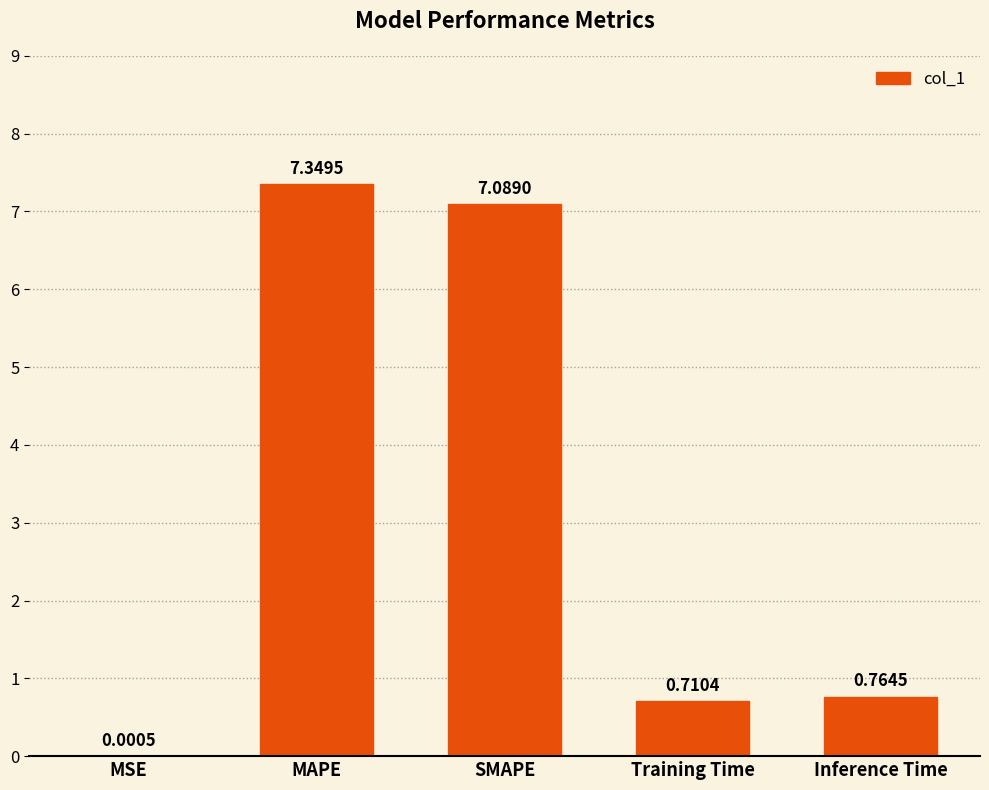

What is the sum of all values?

15.9